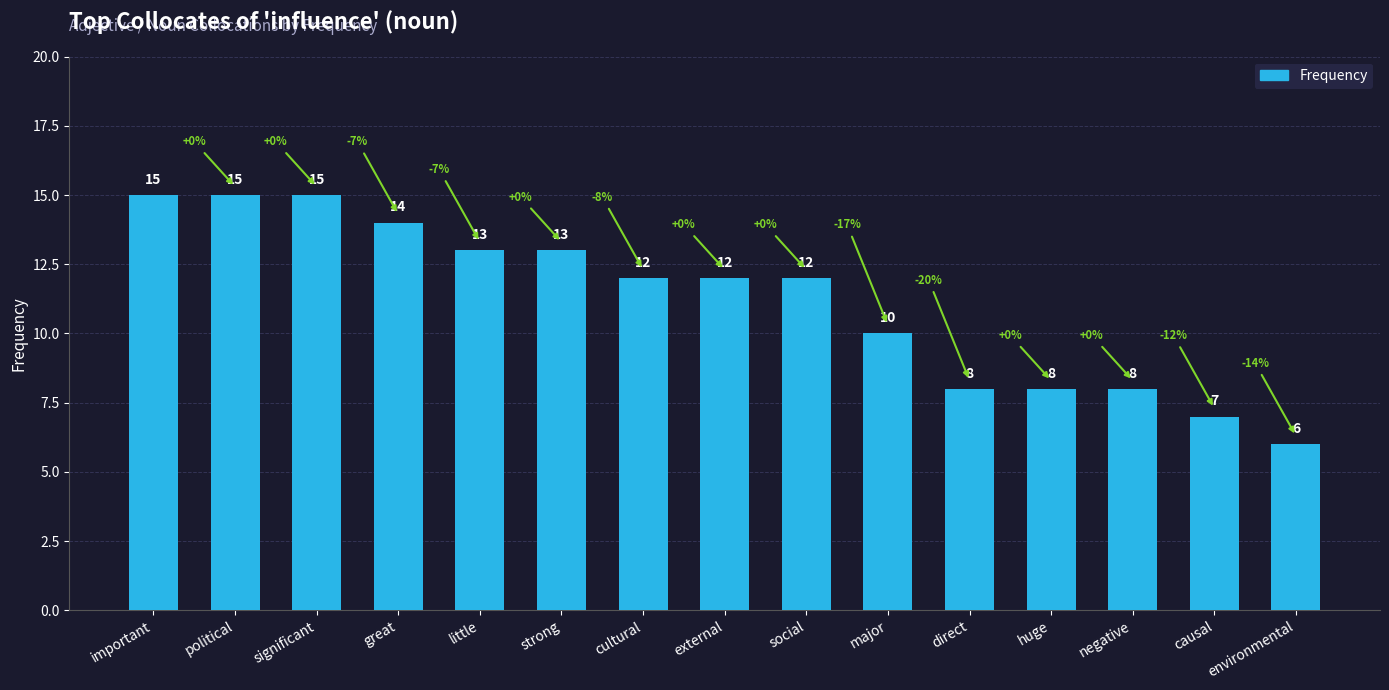

What is the difference between the maximum and minimum values?

9